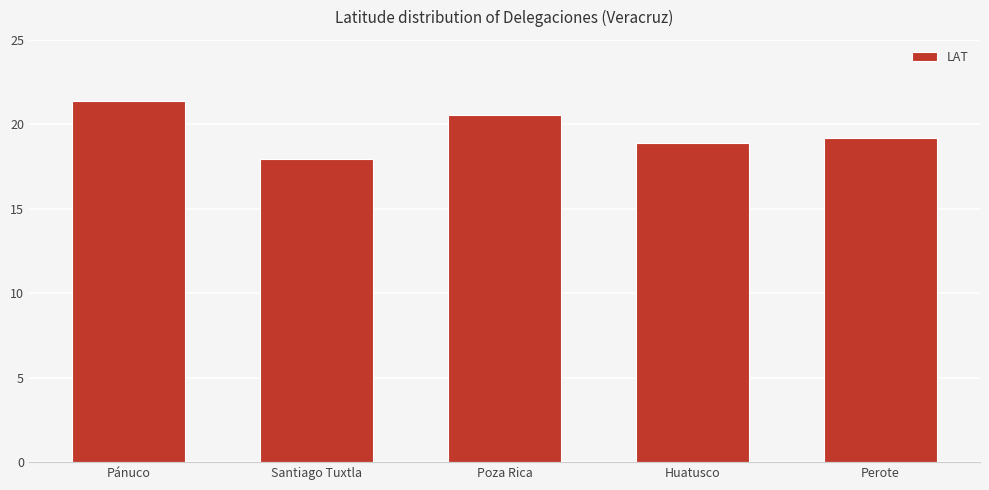

Are the bars horizontal?

No